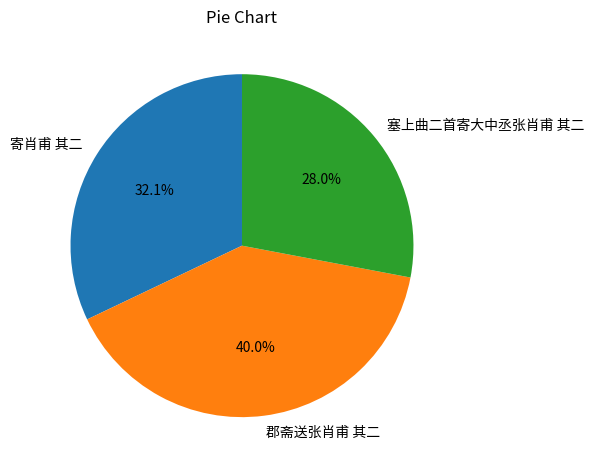

What percentage is NOT represented by 寄肖甫 其二?

67.9%